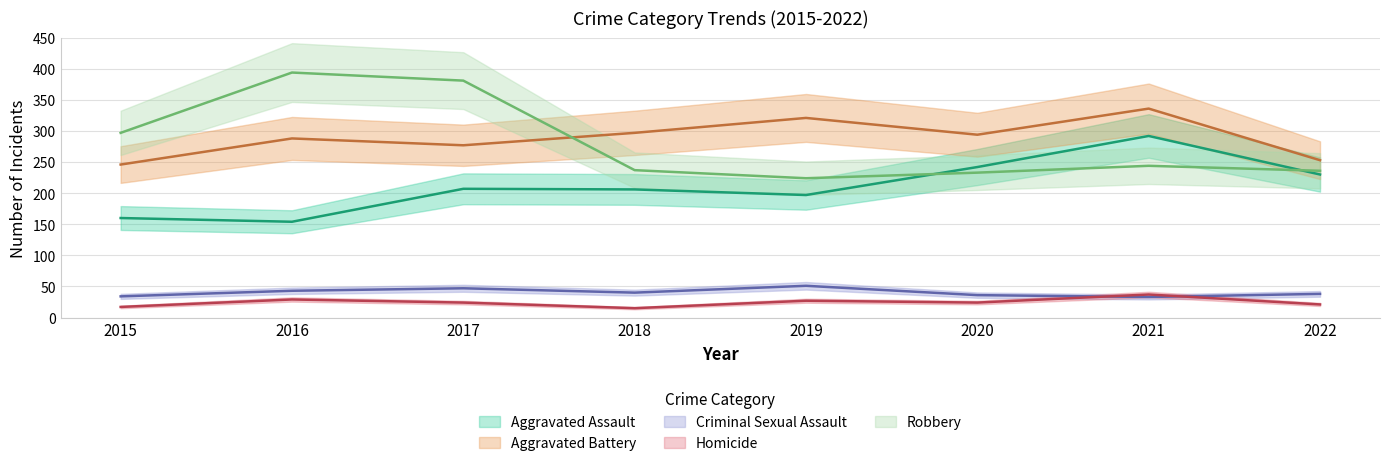

What is the difference between the highest and lowest values at 2015?

280